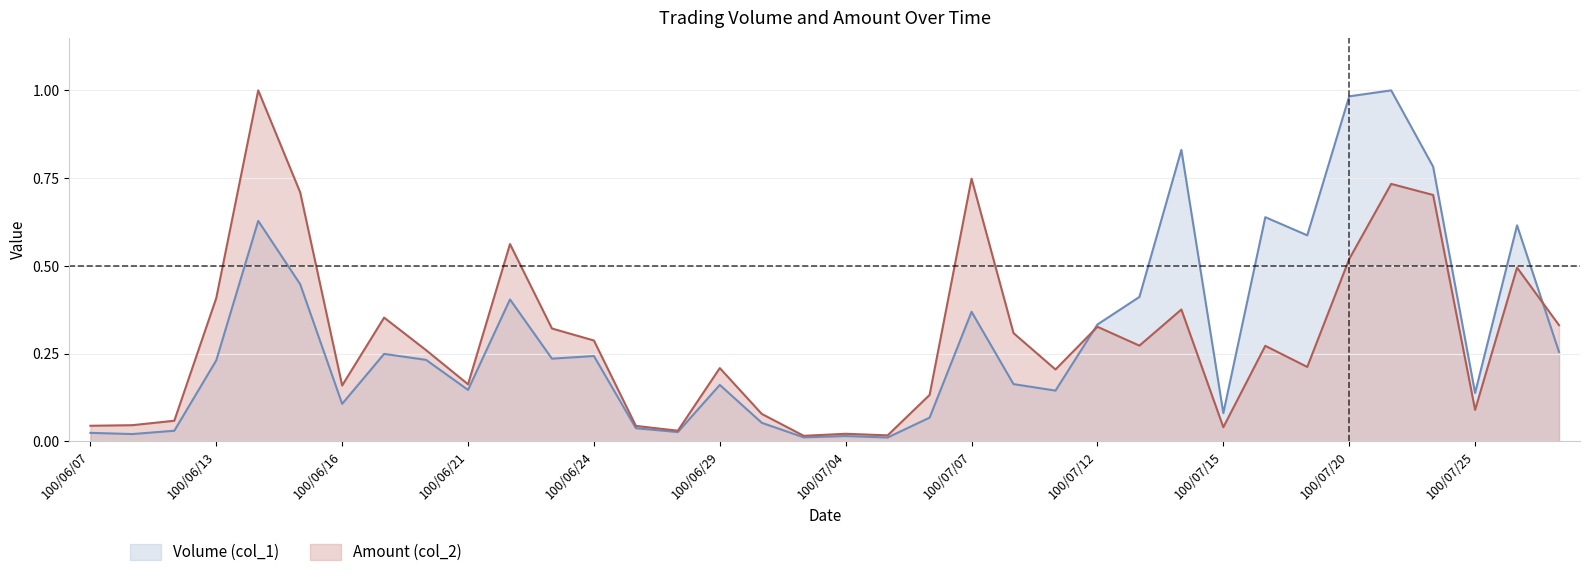

At how many categories does at least one series exceed 0?

36